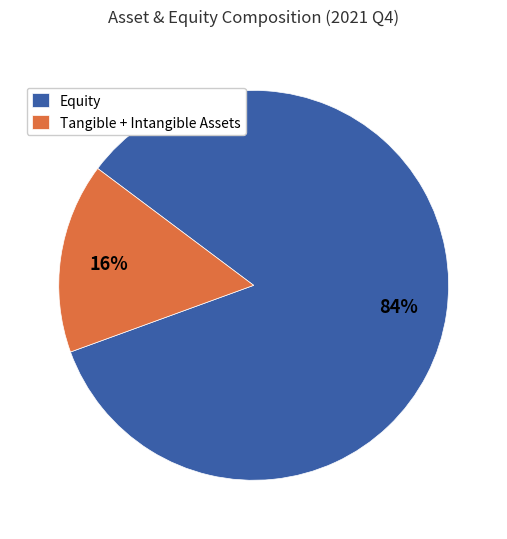

Which has a higher value, Equity or Tangible + Intangible Assets?

Equity